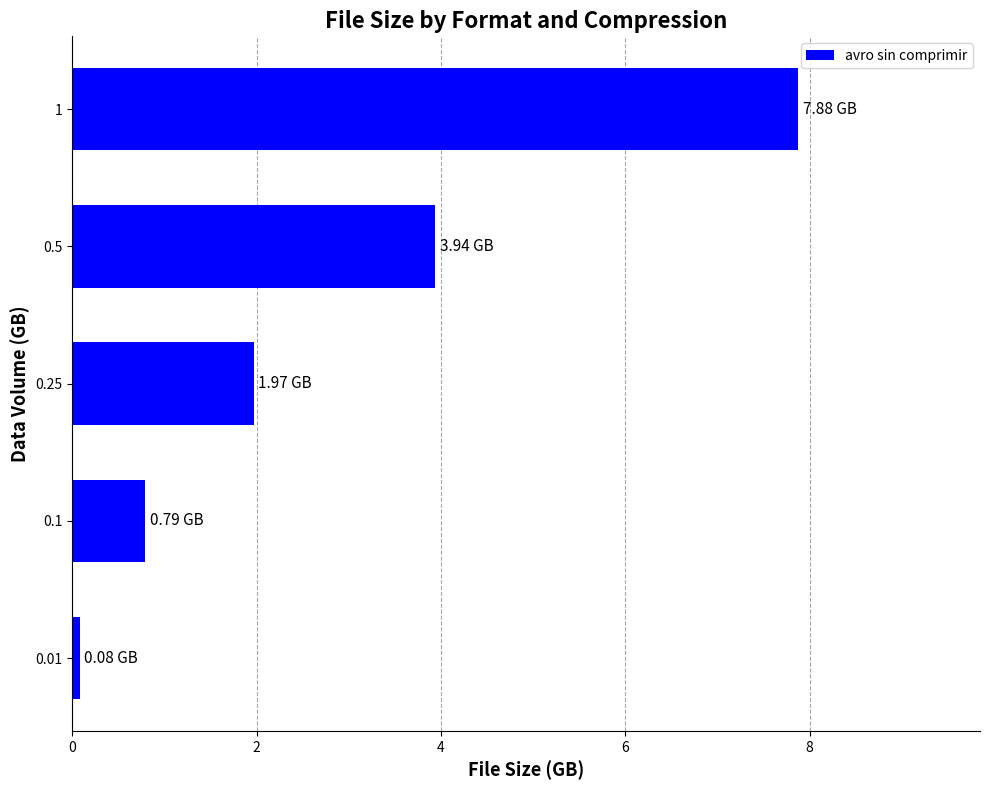

Rank the categories by value from highest to lowest.

1, 0.5, 0.25, 0.1, 0.01